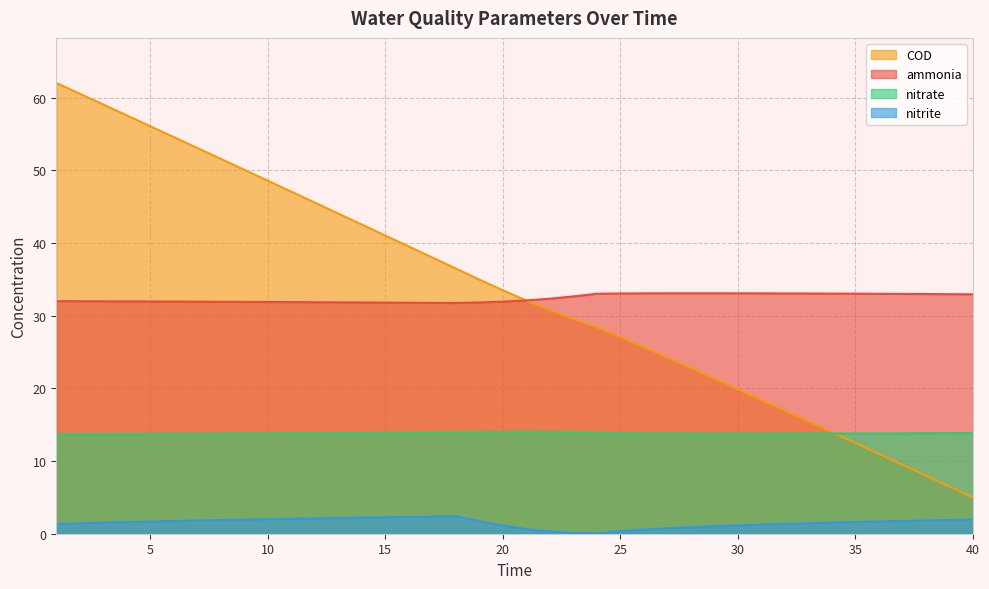

True or false: nitrite has a value of 1.3 at 31.

True